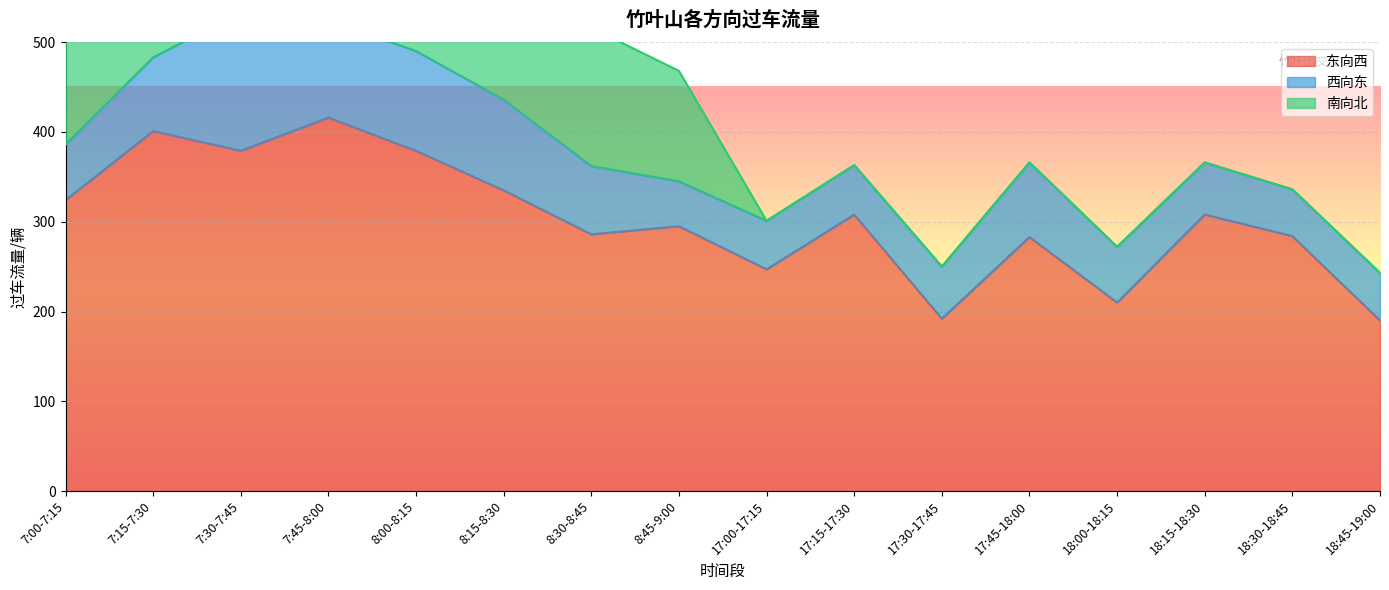

The 东向西 series shows 284 at 18:30-18:45. True or false?

True